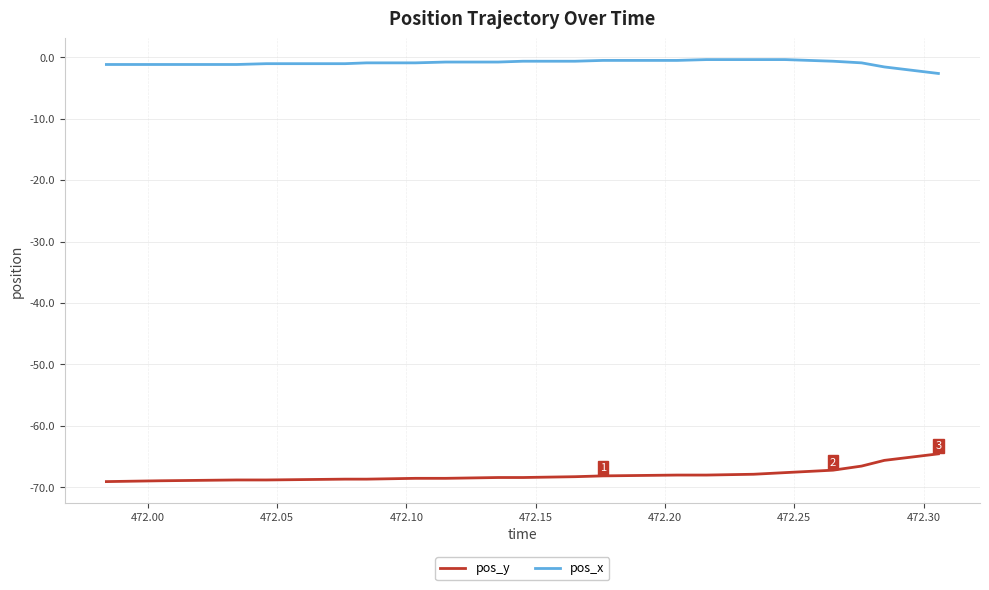

How many lines are shown in the chart?

2